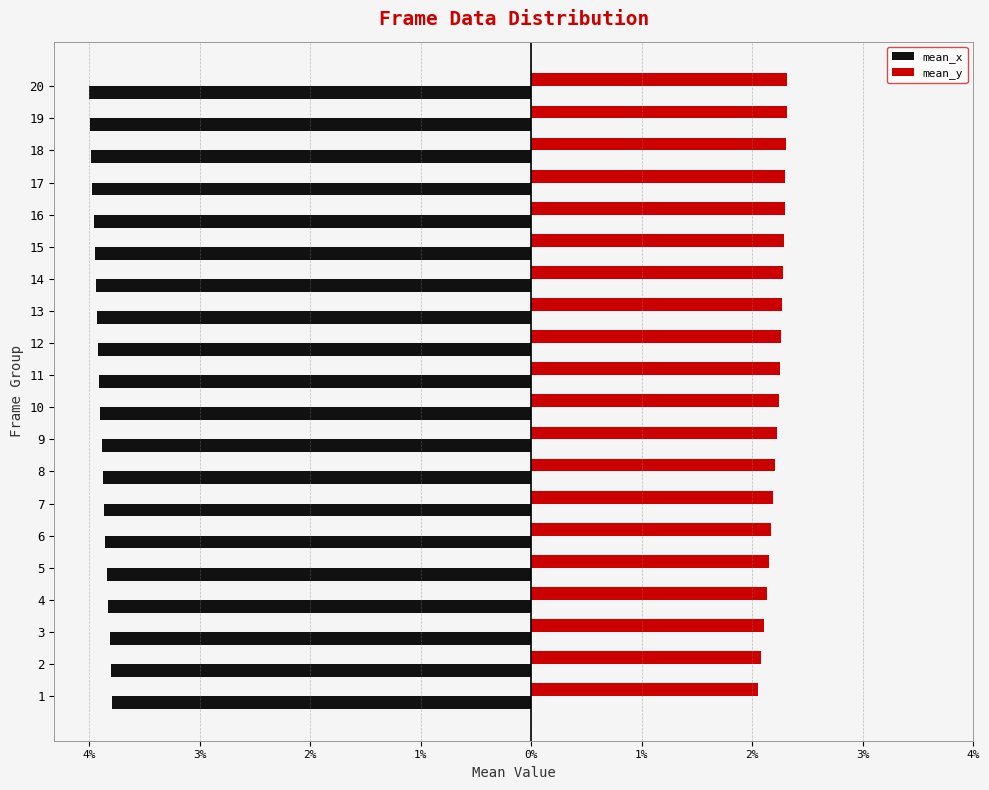

What is the sum of all mean_x values?

-78.0